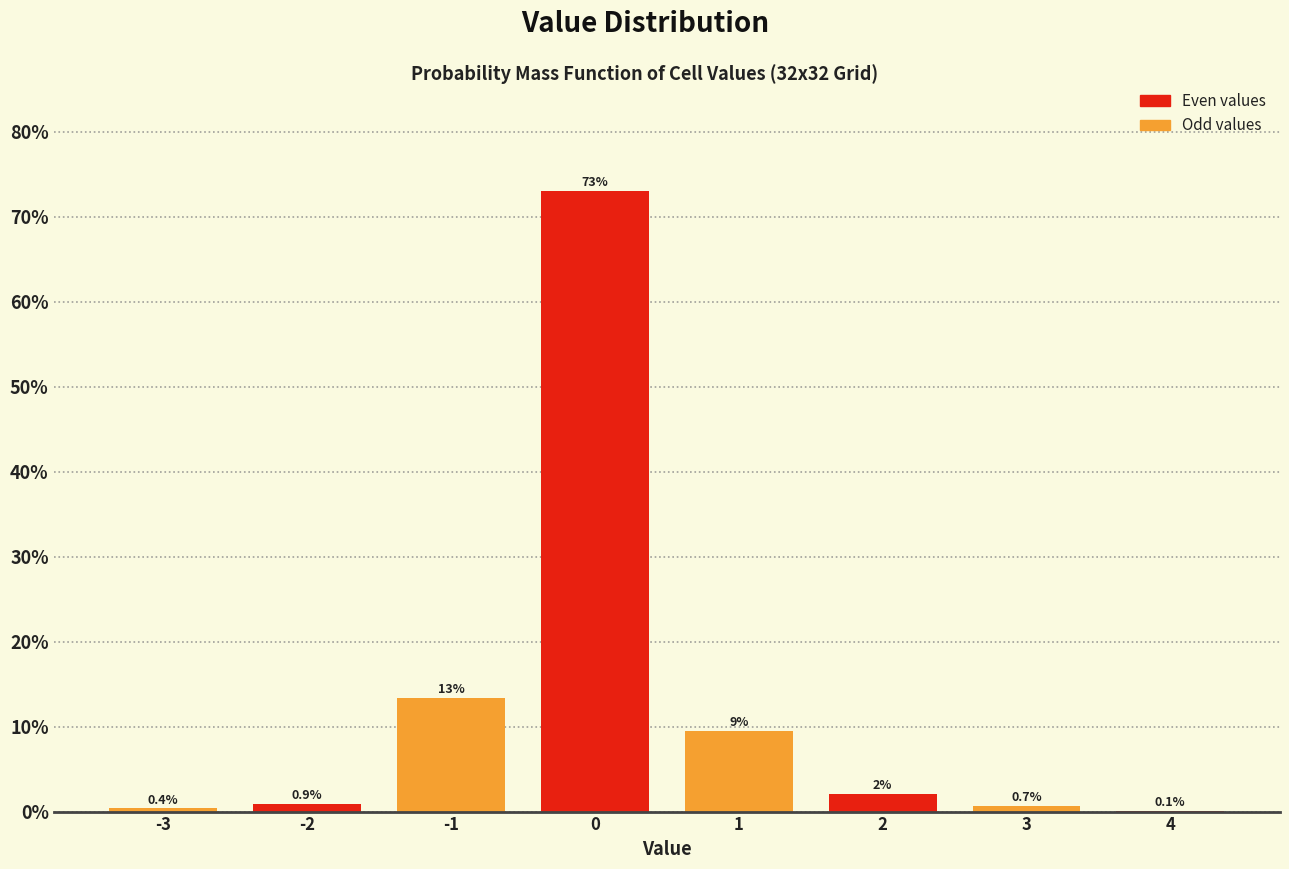

True or false: the data shows 0.9 at -2.

True